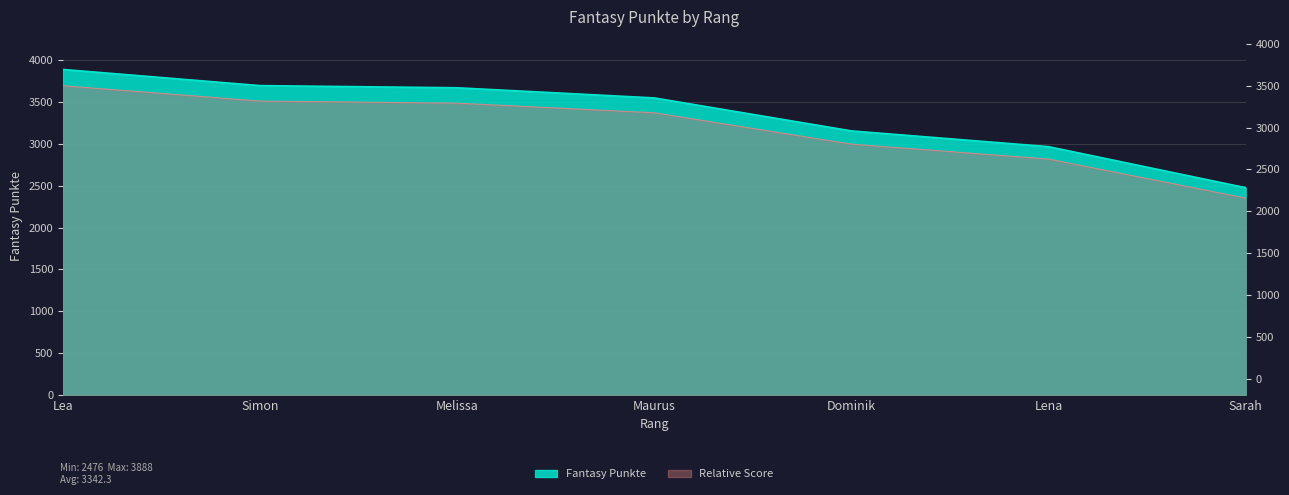

What is the ratio of the value at Melissa to the value at Maurus?

1.0